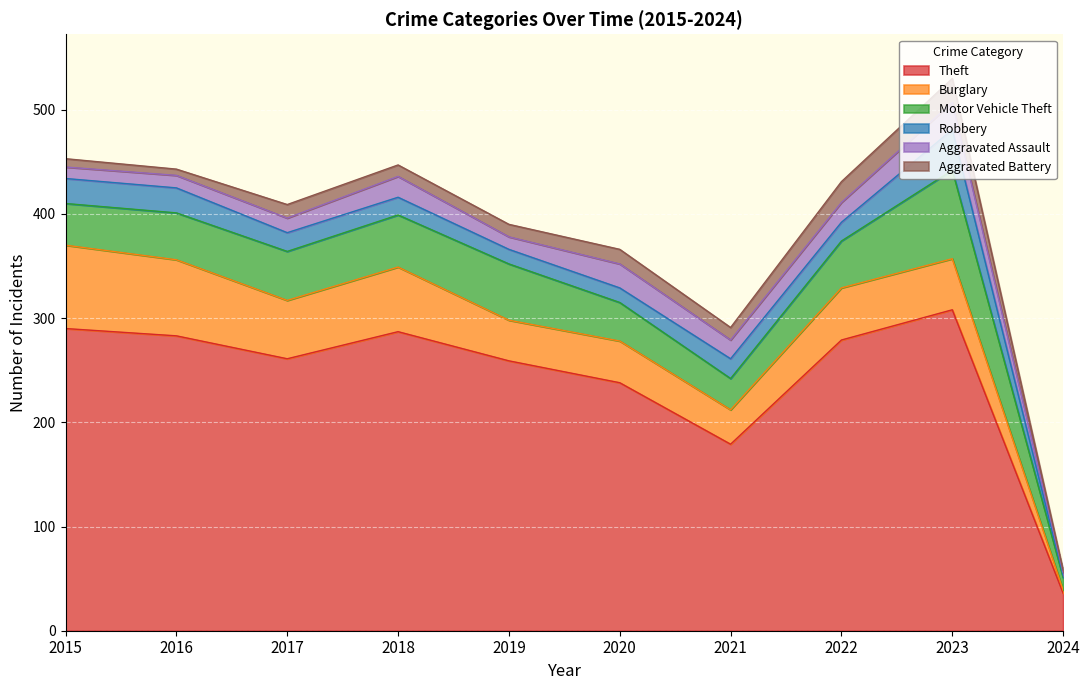

At which label does Aggravated Battery reach its minimum?

2024